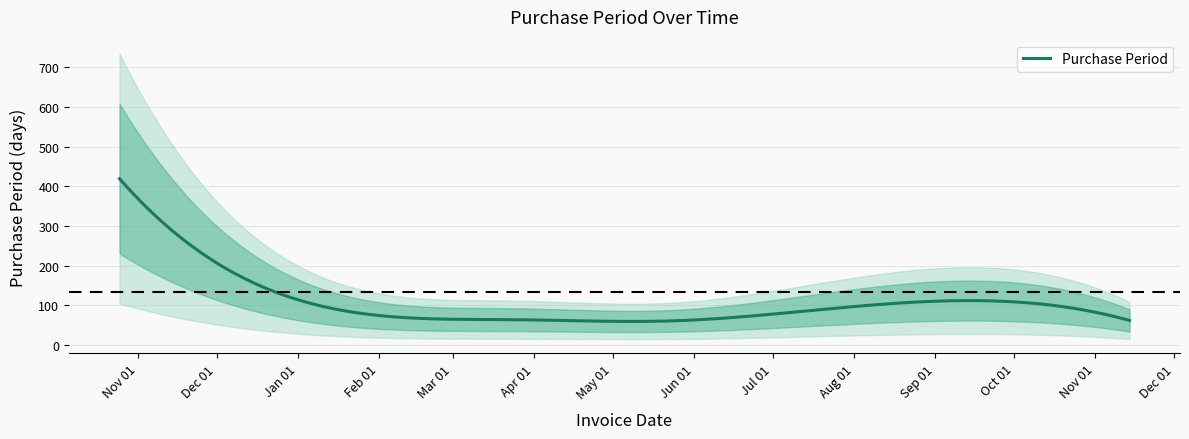

What is the maximum value for Purchase Period?

419.0